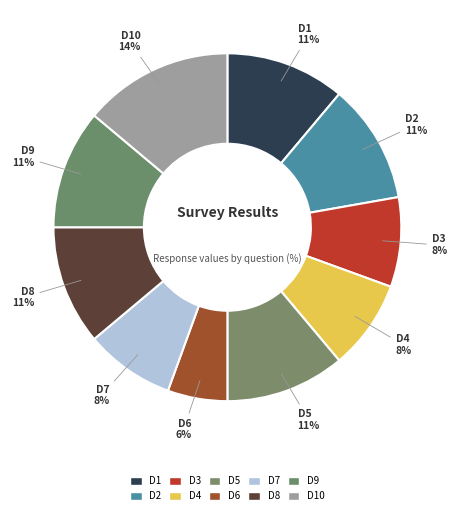

Approximately how many times larger is the value at D4 compared to D3?

1.0